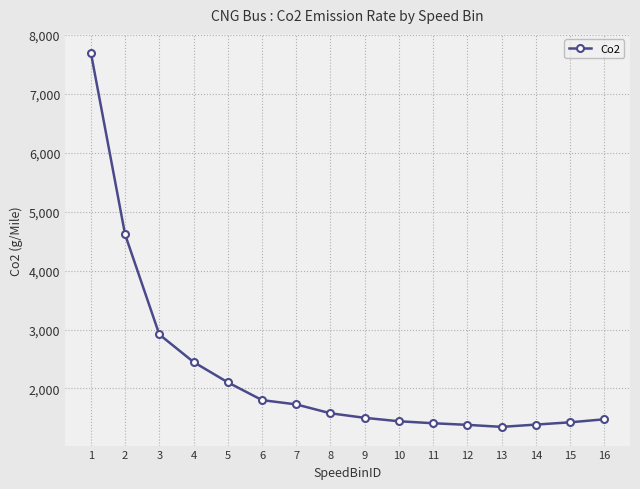

Which has a higher value, 13 or 9?

9